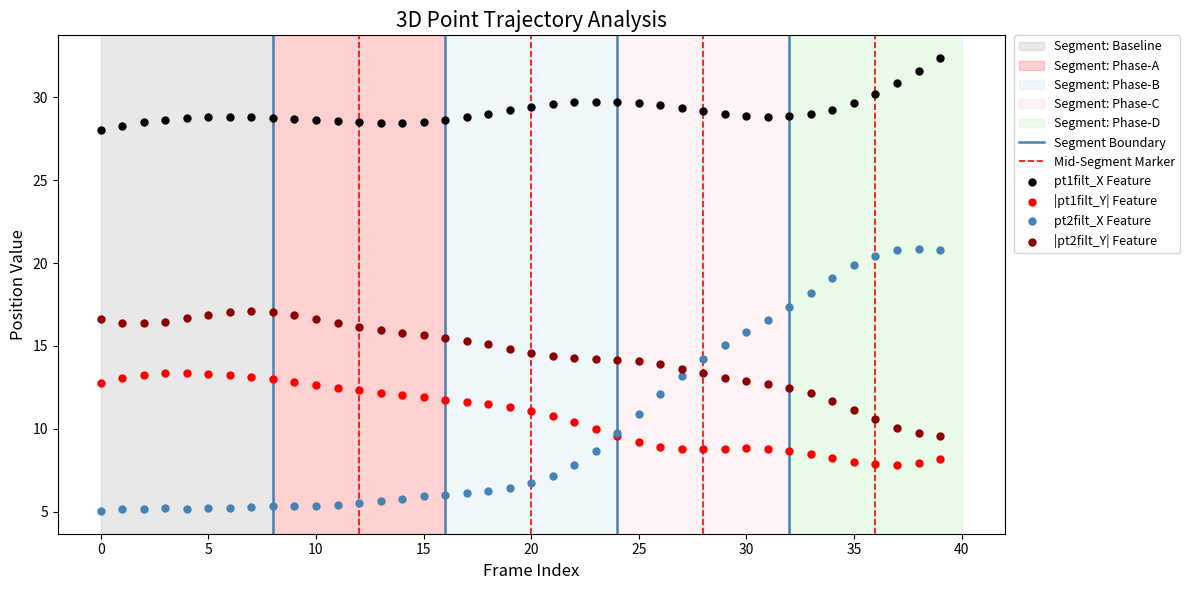

Which series contains the highest Y value?

pt1filt_X Feature